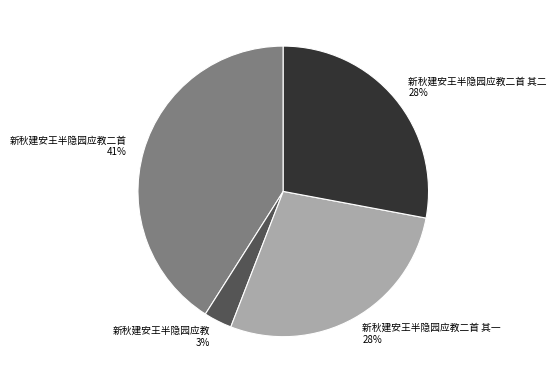

Is it true that 新秋建安王半隐园应教二首 41% is 52% of the pie?

False